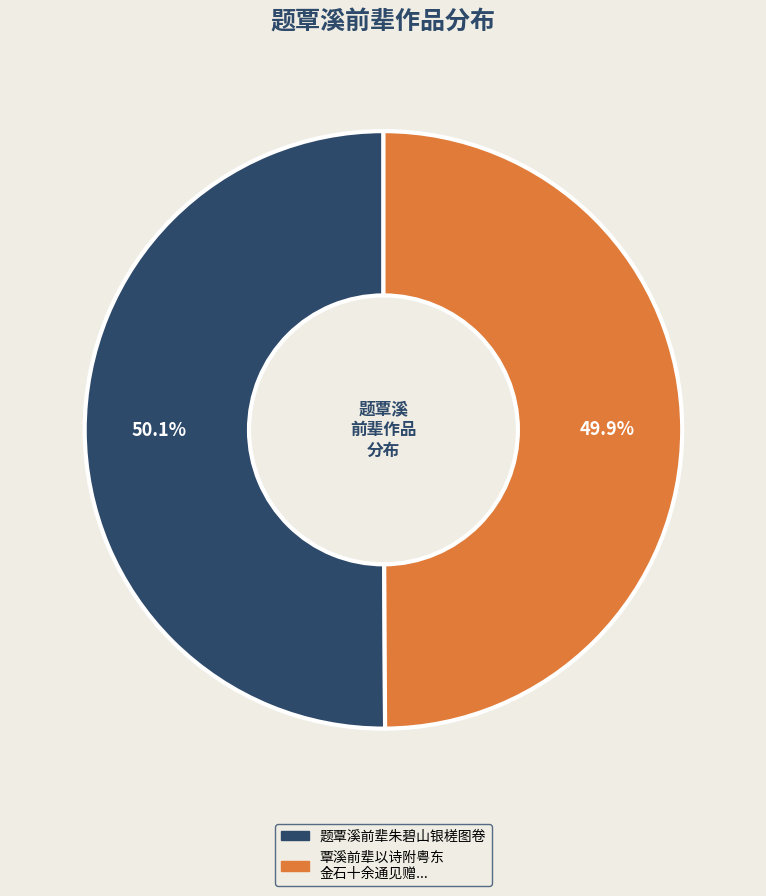

Does any single category account for the majority?

Yes